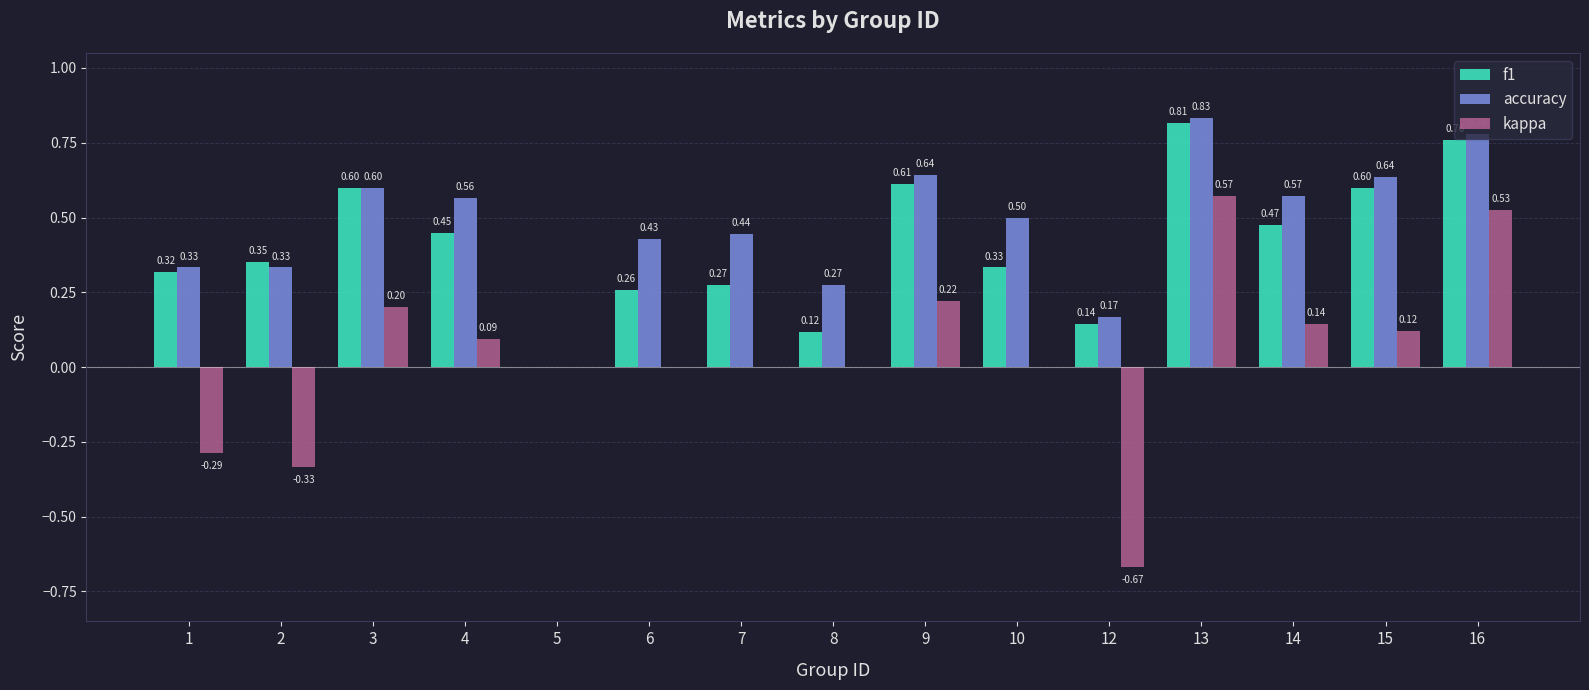

At which label is f1 closest to 0?

5